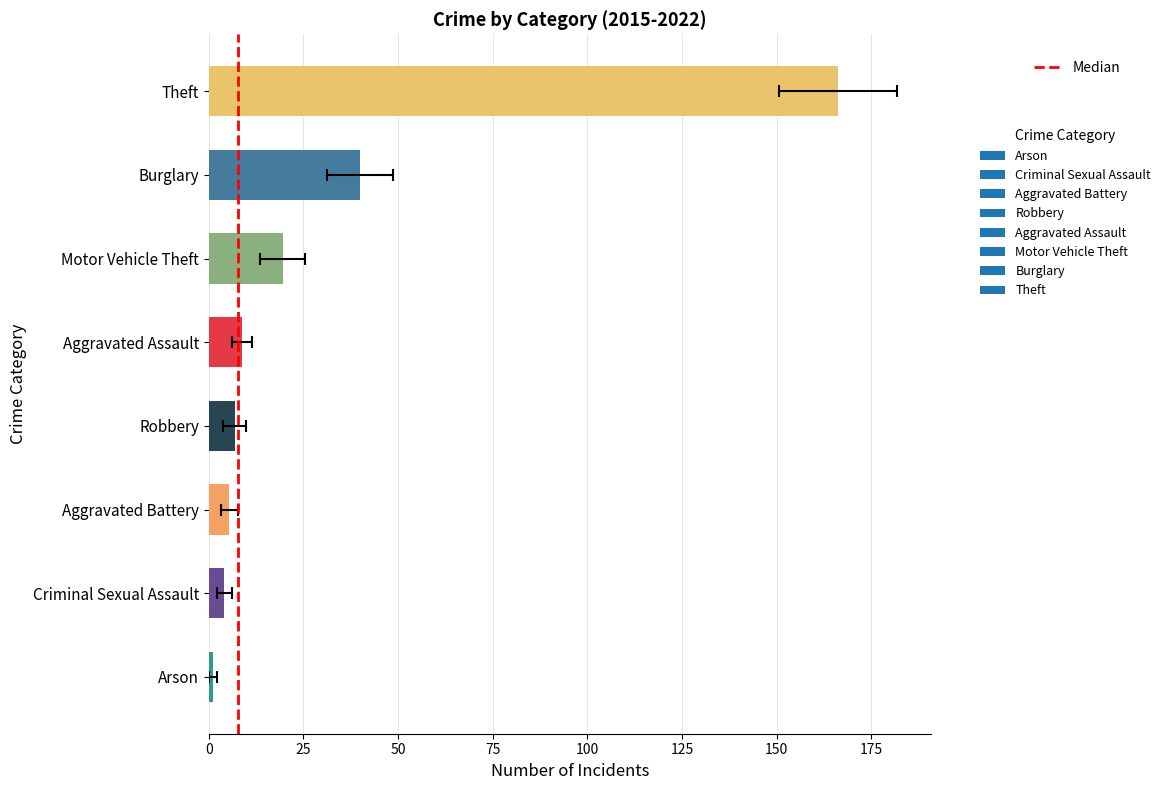

Which has a higher value, 0 or 25?

25